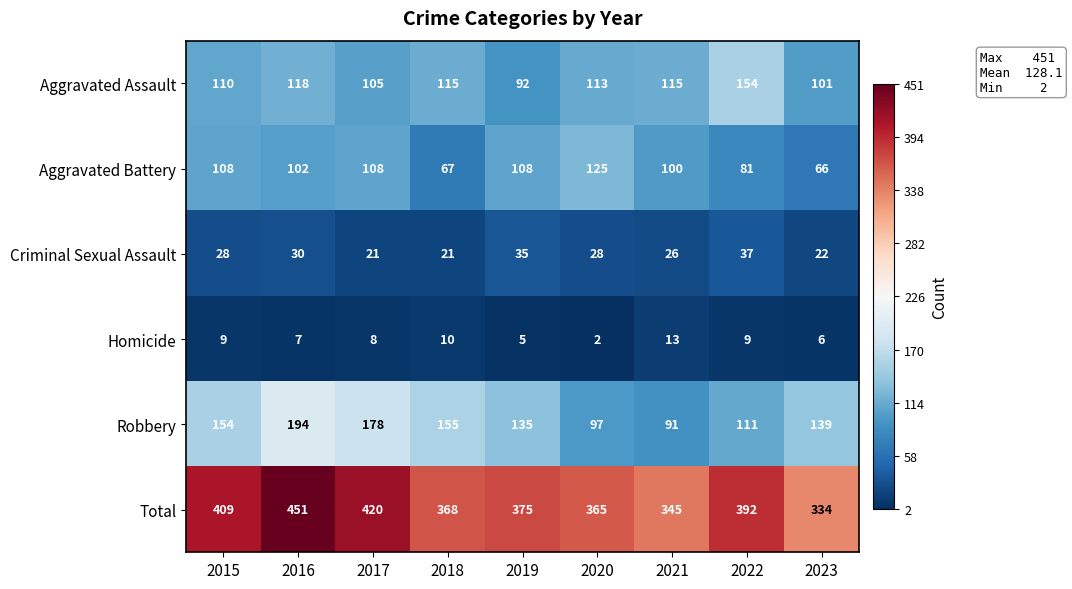

True or false: Robbery has a value of 154 at 2015.

True